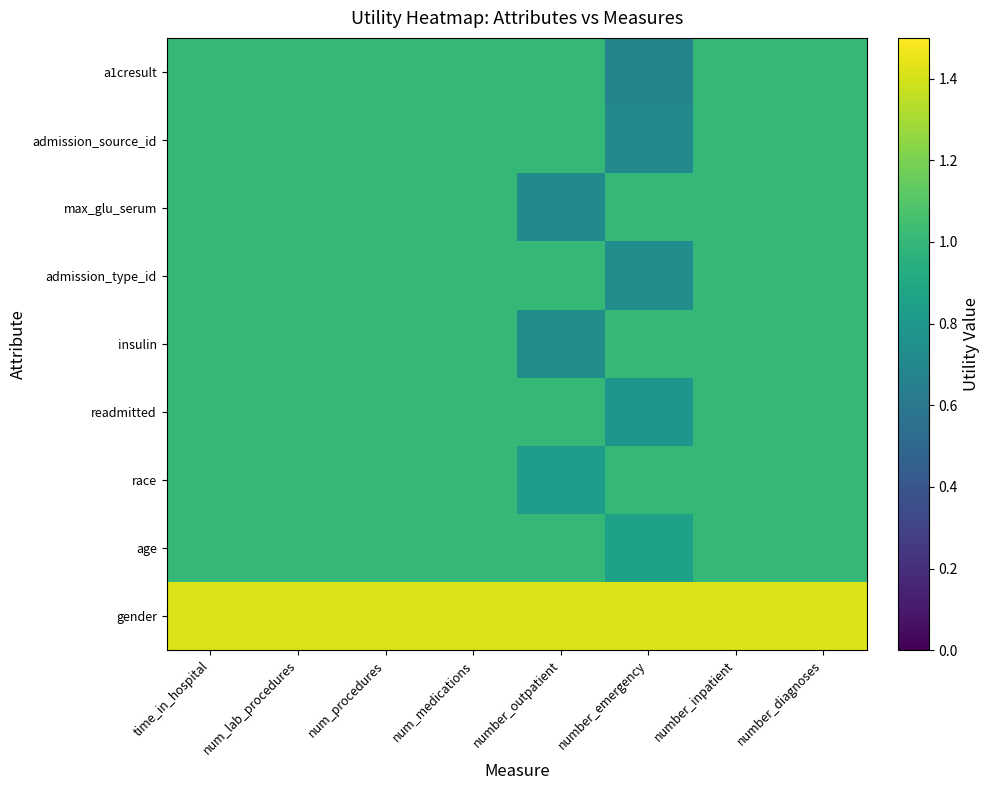

What is the smallest value displayed?

0.7